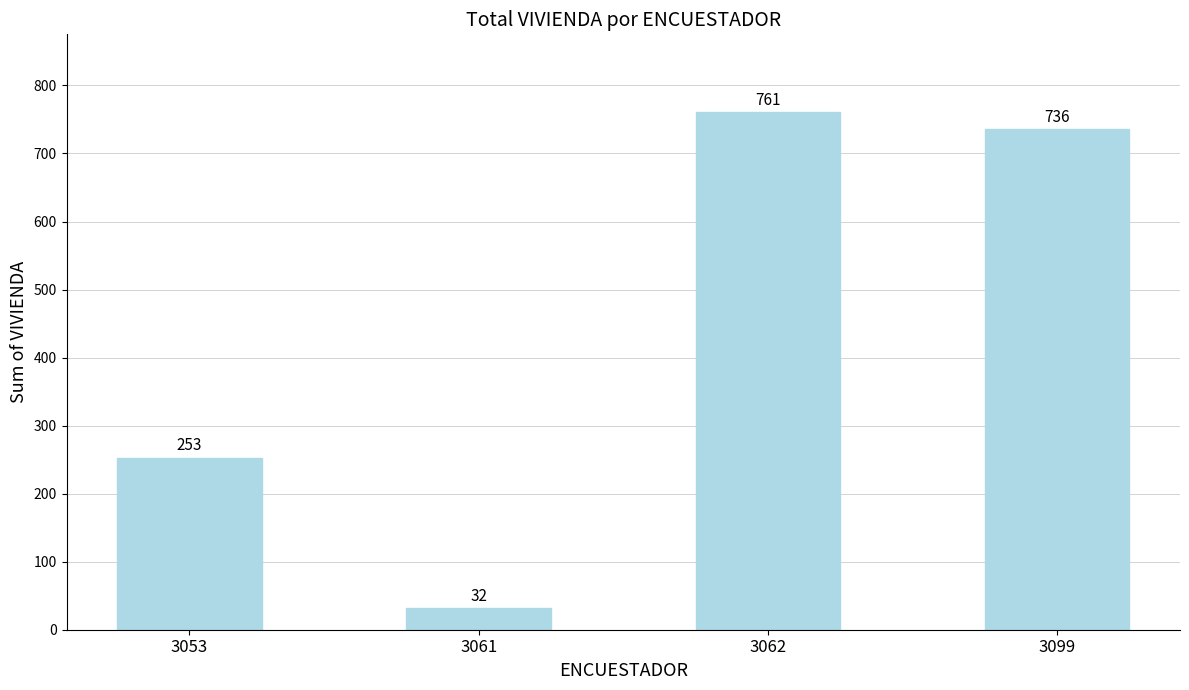

What is the ratio of the value at 3053 to the value at 3099?

0.3